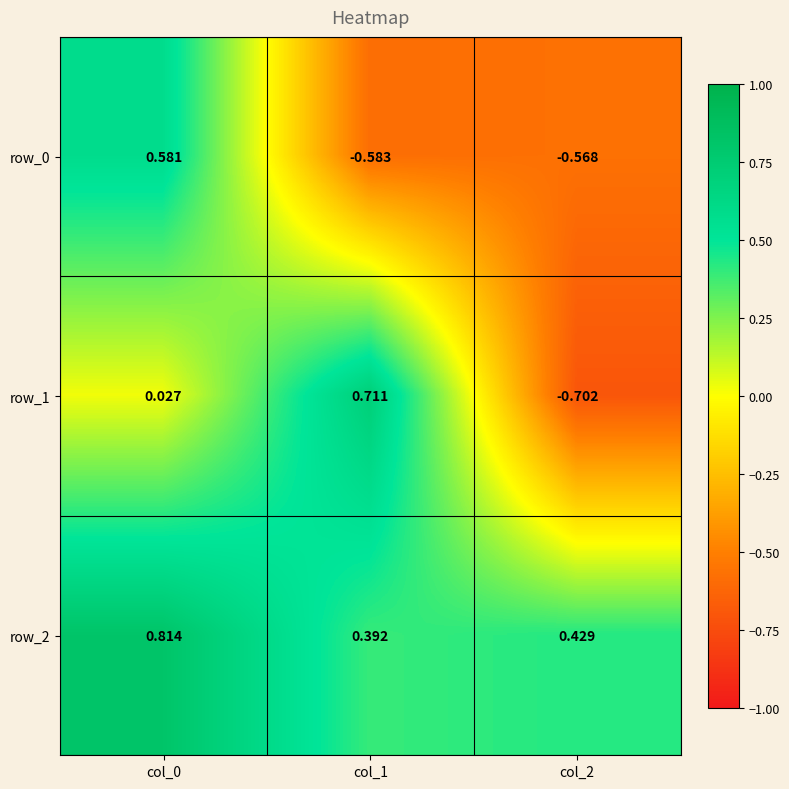

Is the value of row_2 at col_1 greater than the value of row_1 at col_2?

Yes